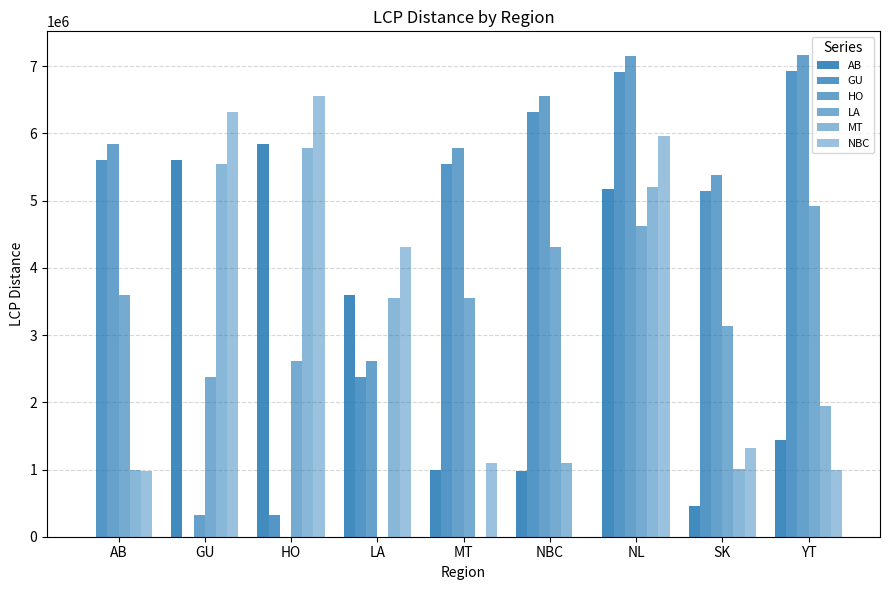

What is the label of the 8th bar from the right?

GU